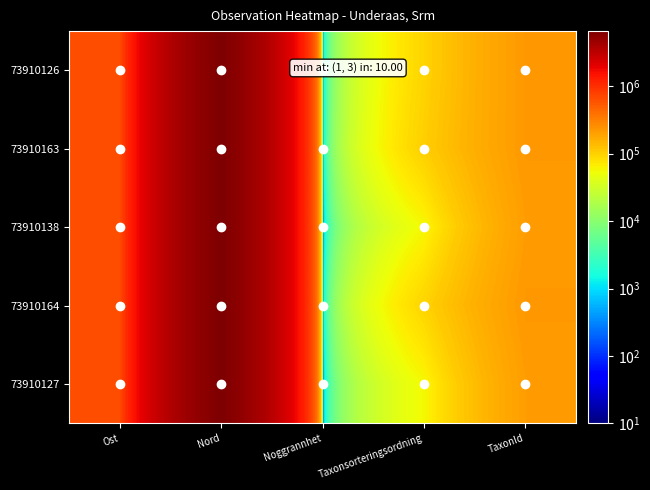

Which category has the lowest value across all series?

Noggrannhet